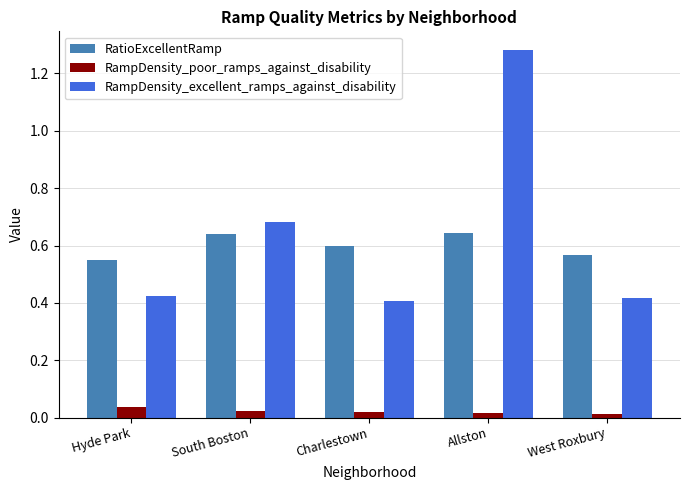

What is the total value across all series at Charlestown?

1.0